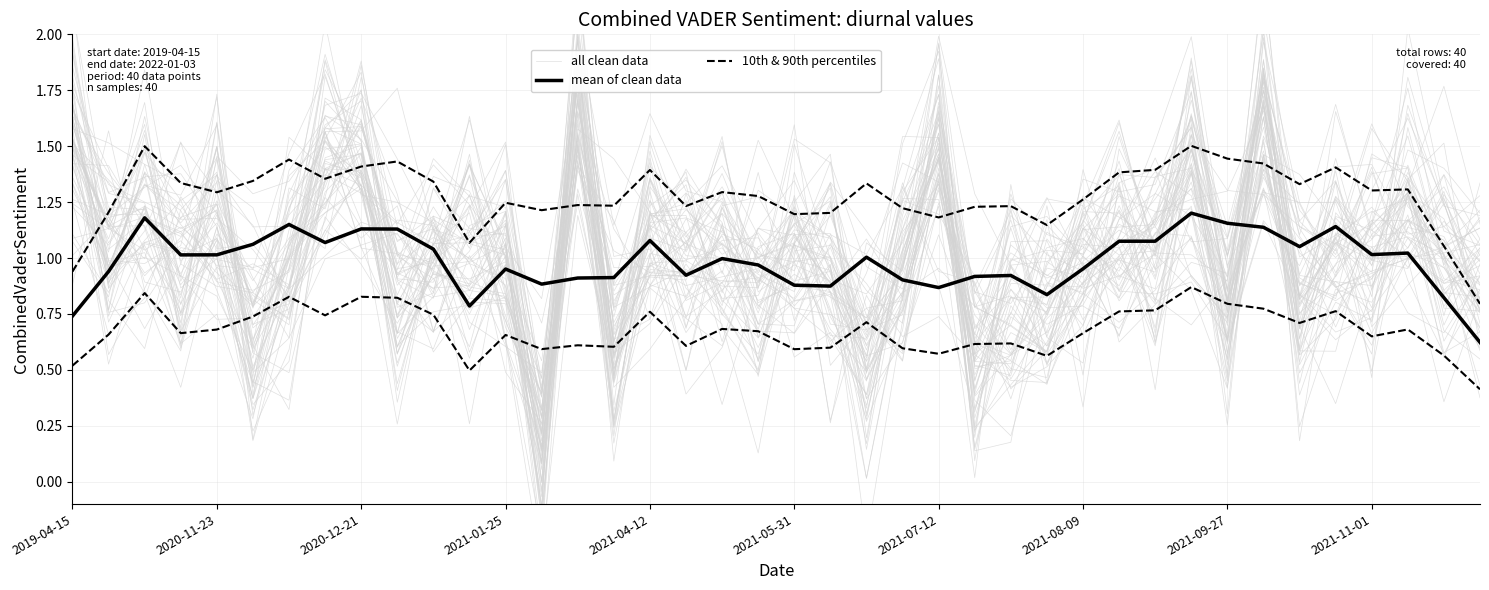

At how many categories does at least one series exceed 0?

40